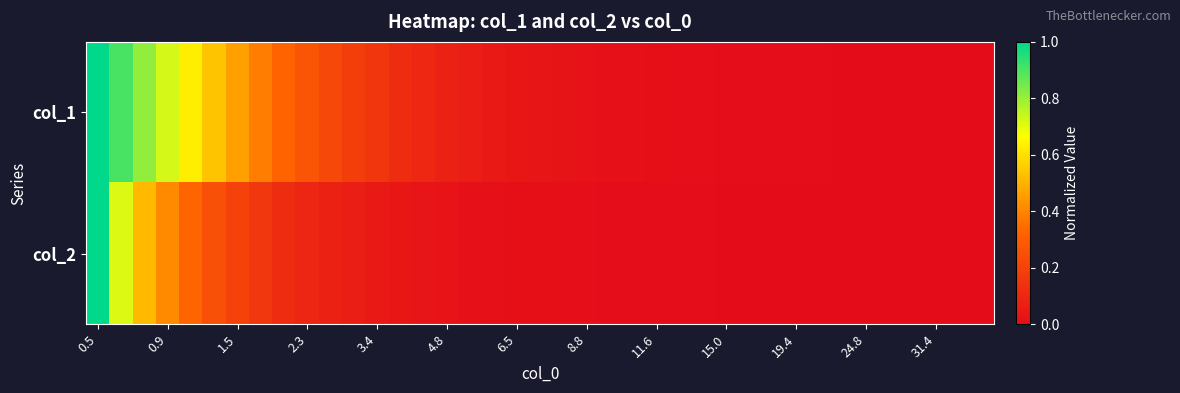

What is the greatest value displayed?

1.0